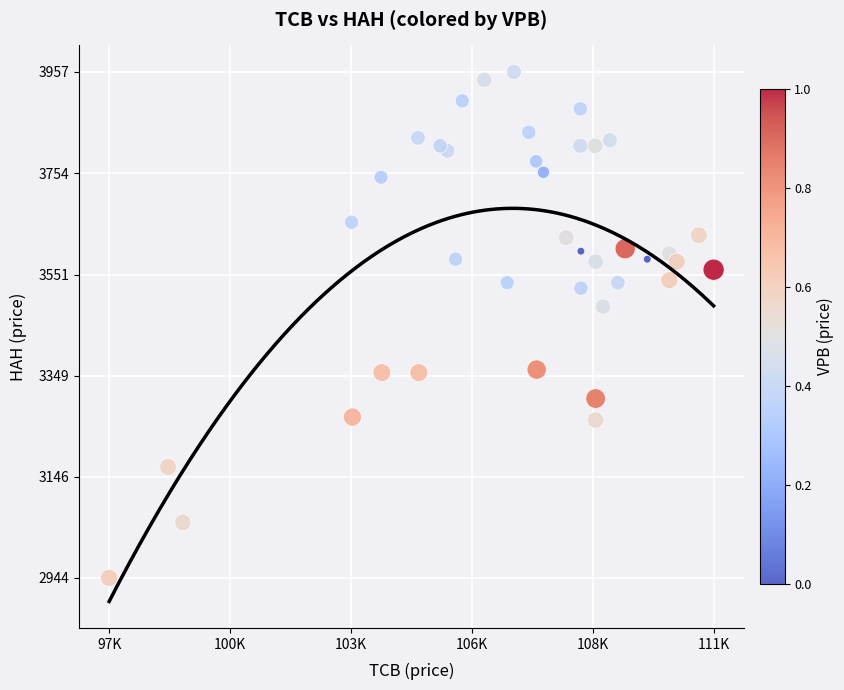

What Y value in the scatter plot is closest to 3450?

3487